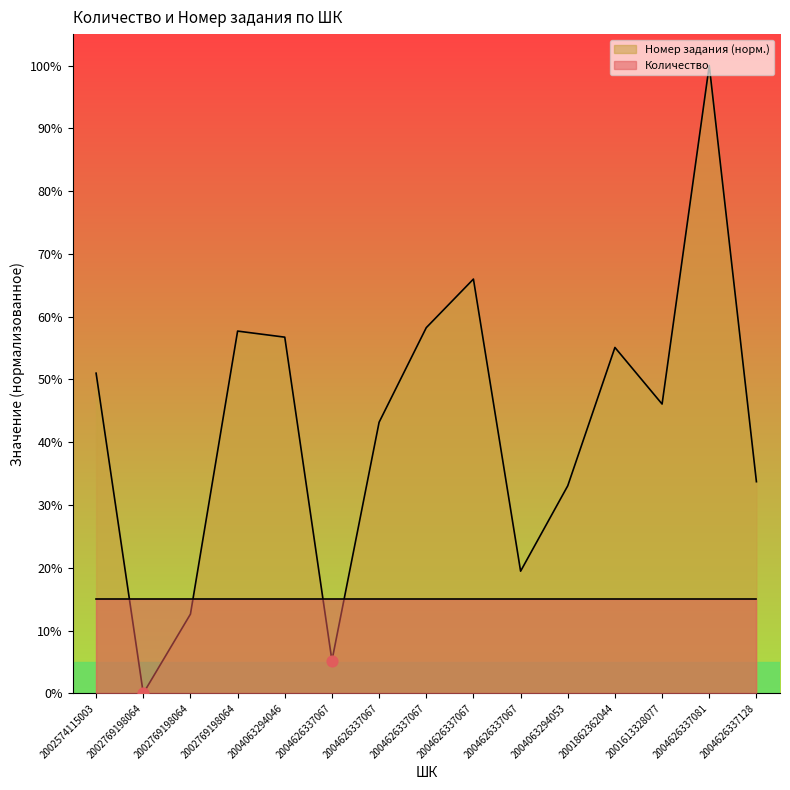

Which has a higher value, 2002769198064 or 2001862362044?

2001862362044